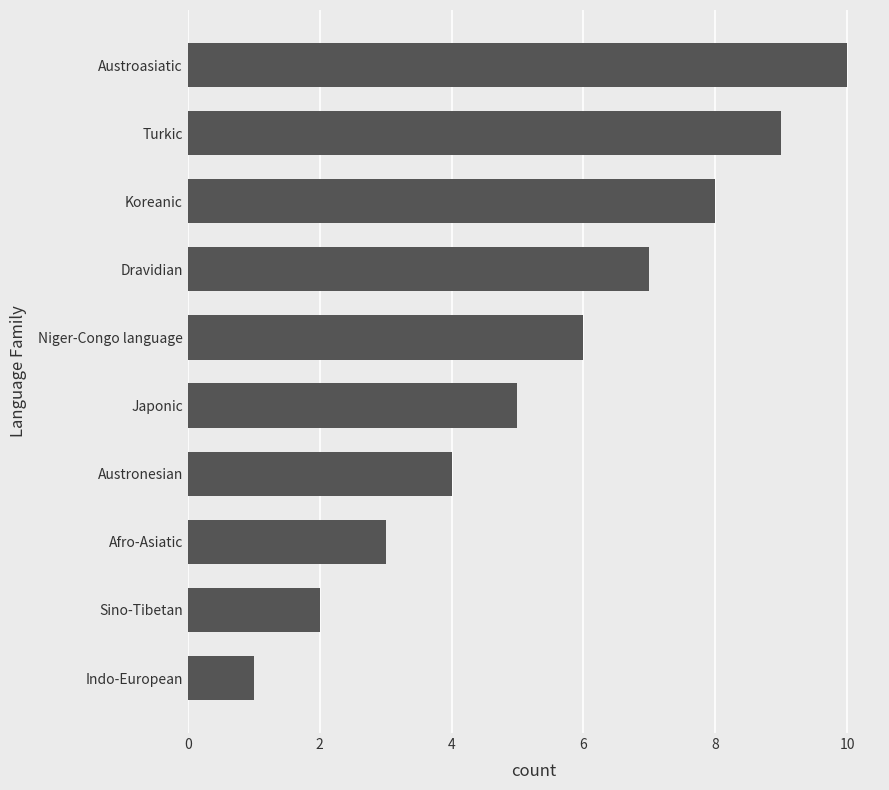

What is the change in value from Austronesian to Japonic?

+1